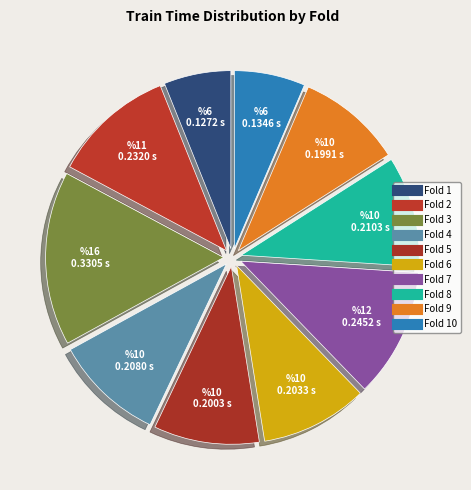

How many slices are in this pie chart?

10